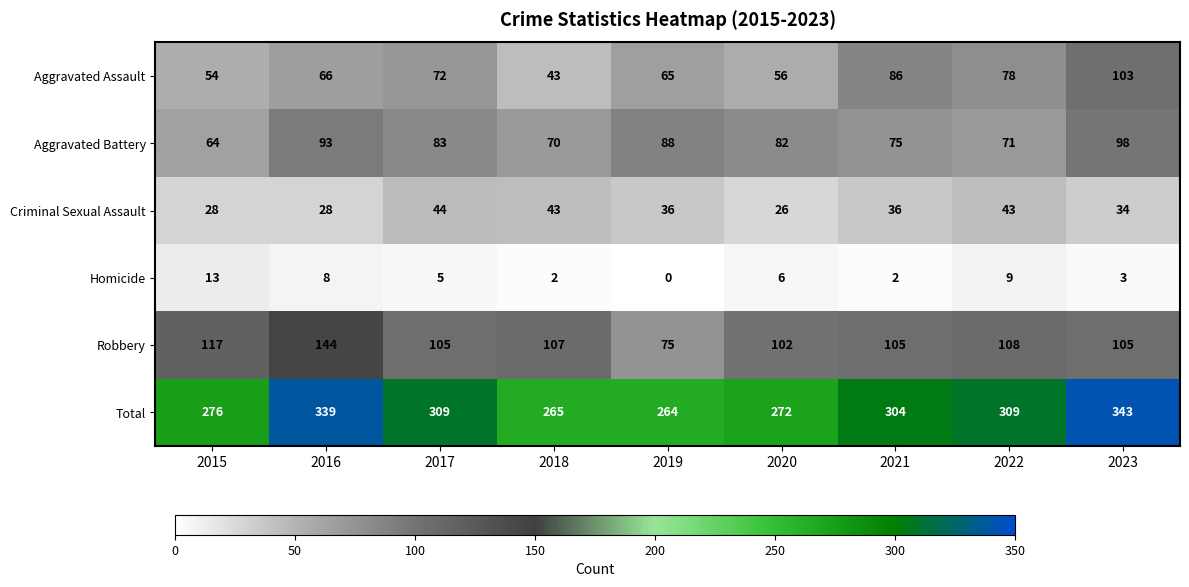

What is the sum of the Homicide values at 2020 and 2018?

8